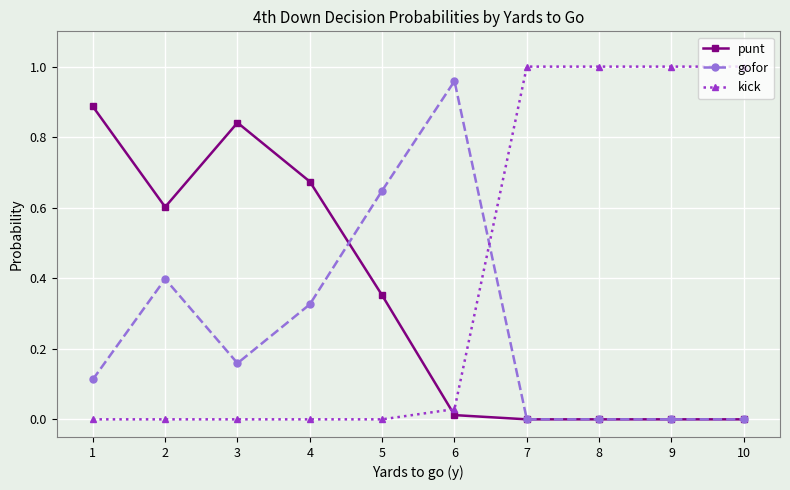

Which series has the largest total across all categories?

kick